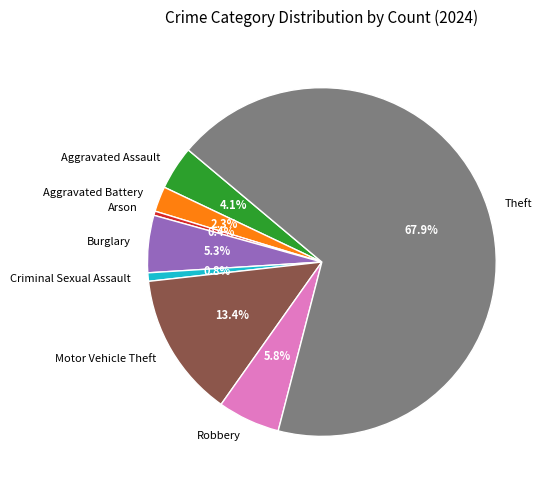

Between Arson and Aggravated Battery, which is larger?

Aggravated Battery